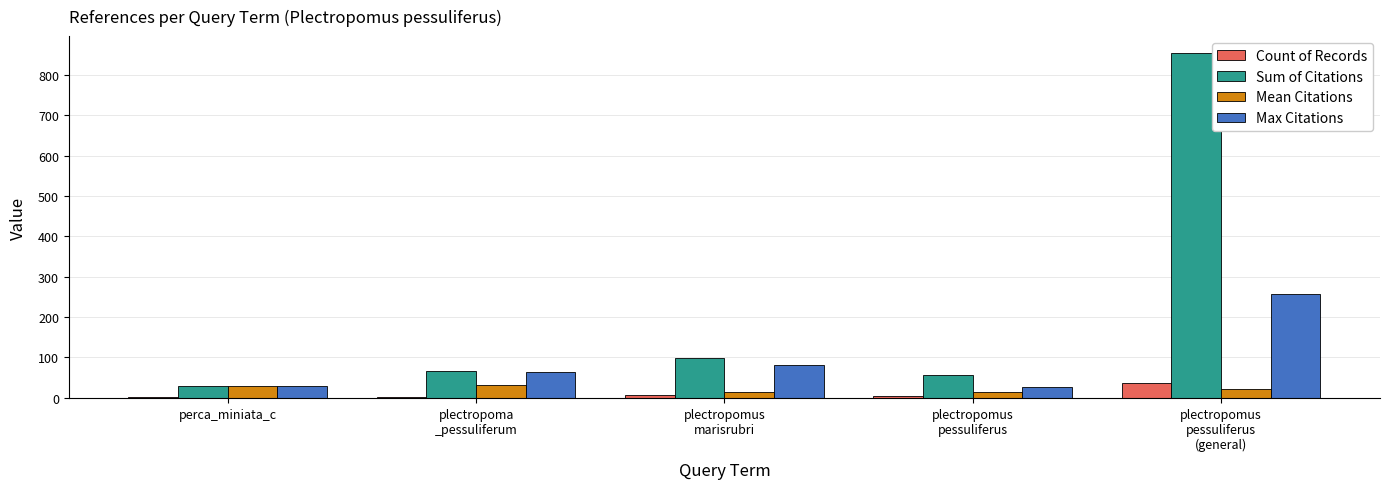

What is the sum of all Max Citations values?

459.0